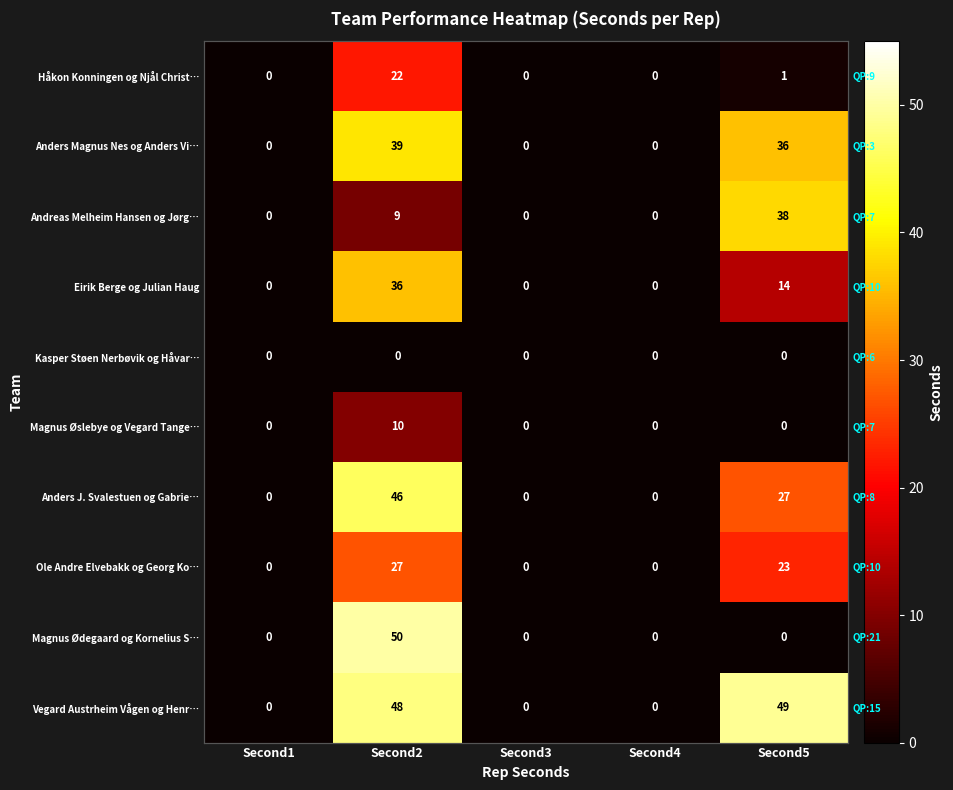

How many Ole Andre Elvebakk og Georg Ko… values are between 0 and 23?

4